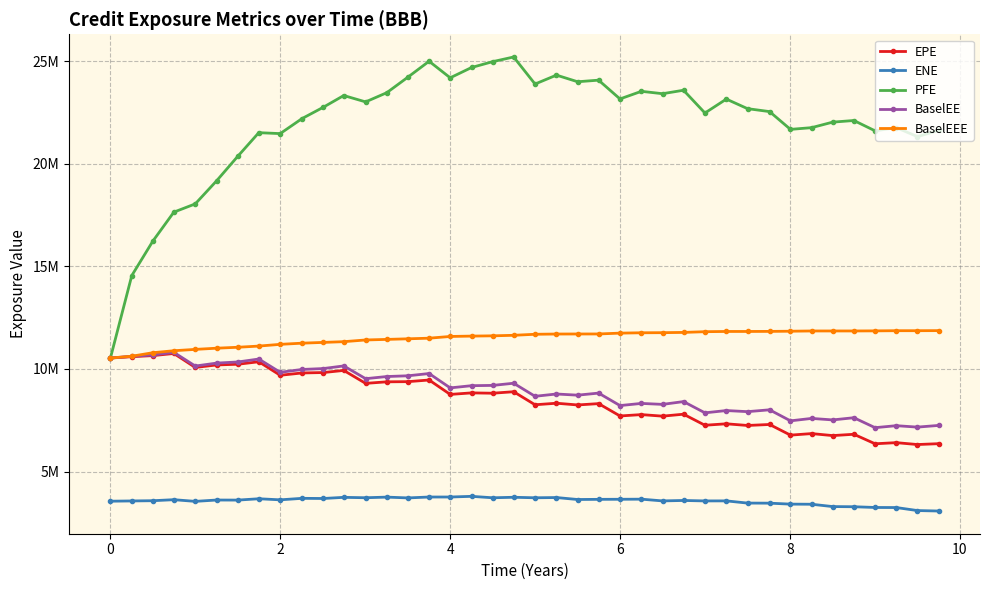

True or false: EPE and BaselEE cross at least once.

False